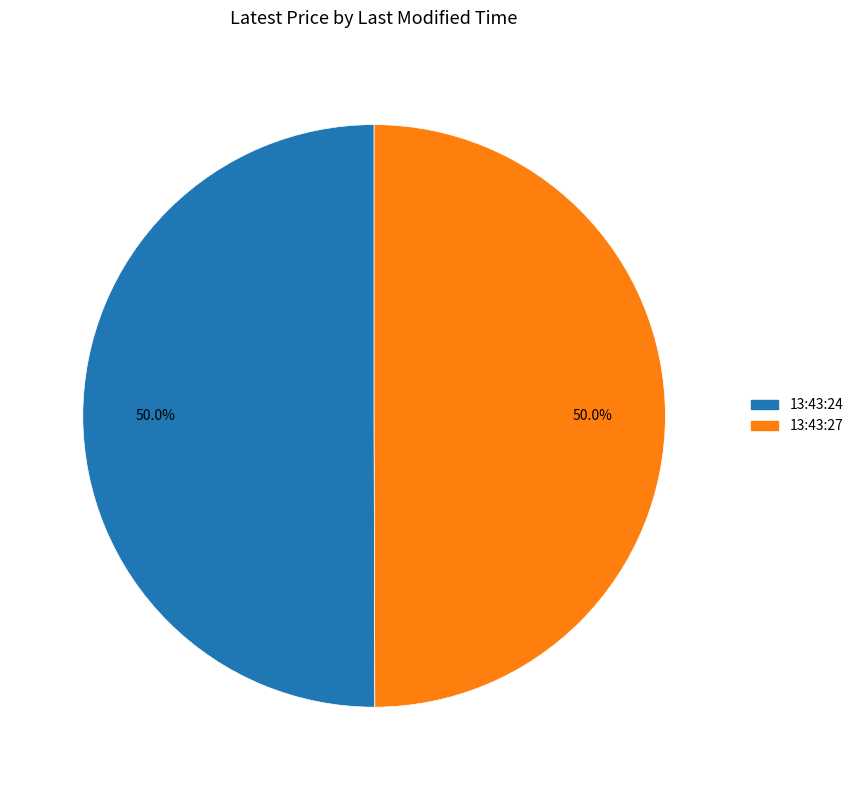

The 13:43:27 slice represents 50% of the pie. True or false?

True